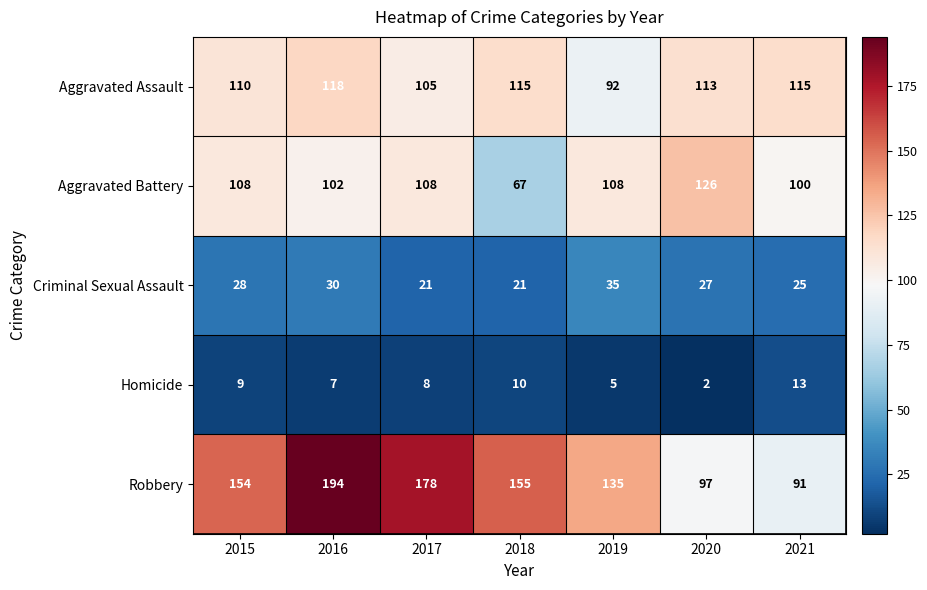

What is the difference between the second highest and second lowest values in the Aggravated Assault series?

10